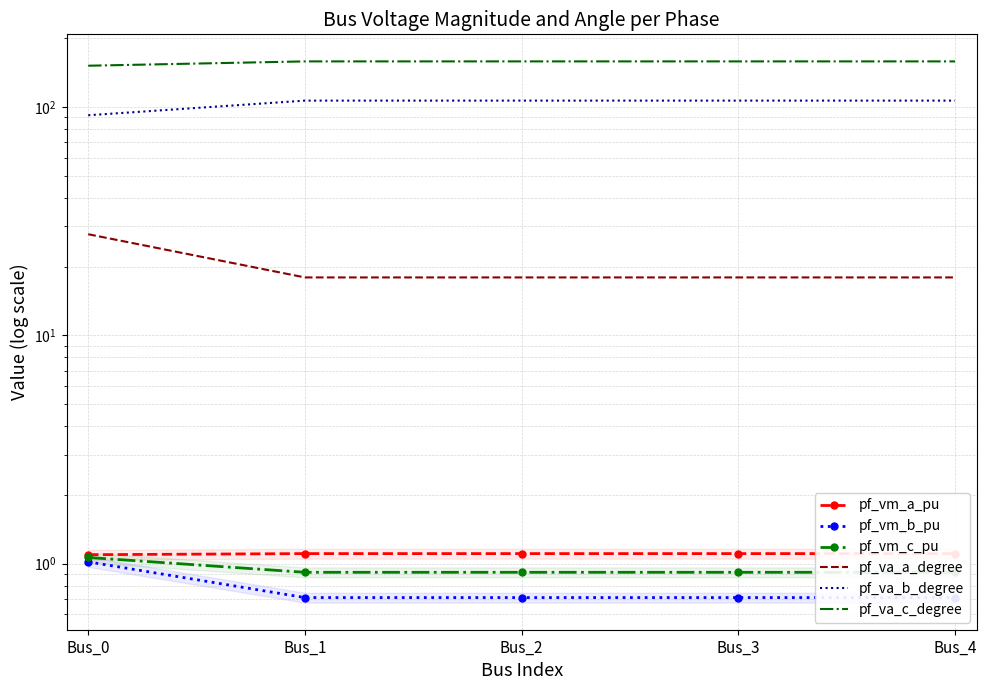

List the labels in order of pf_vm_c_pu value, largest first.

Bus_0, Bus_3, Bus_4, Bus_2, Bus_1